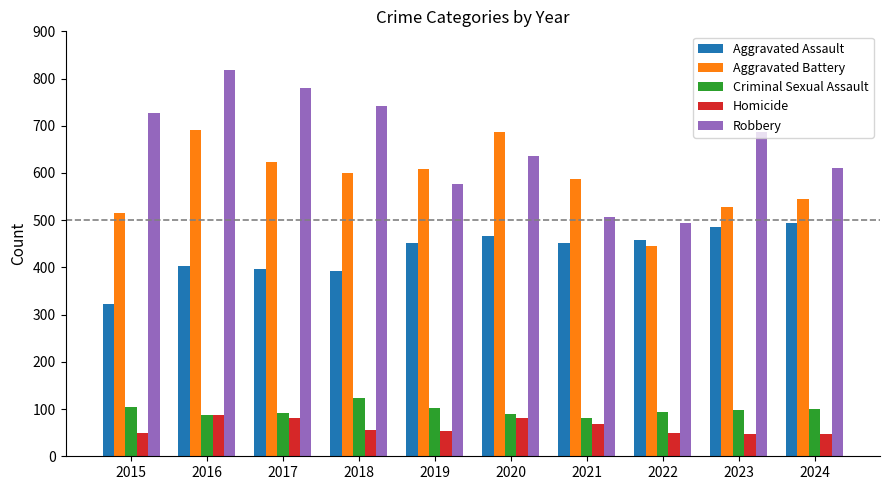

What is the value of the Homicide bar at the 5th from the left?

53